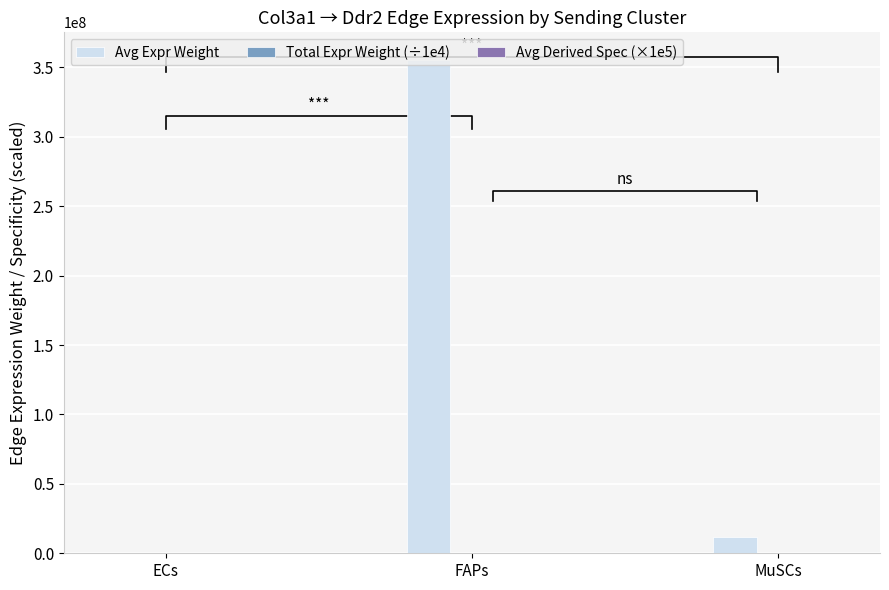

What are all the series names shown in the legend?

Avg Expr Weight, Total Expr Weight (÷1e4), Avg Derived Spec (×1e5)